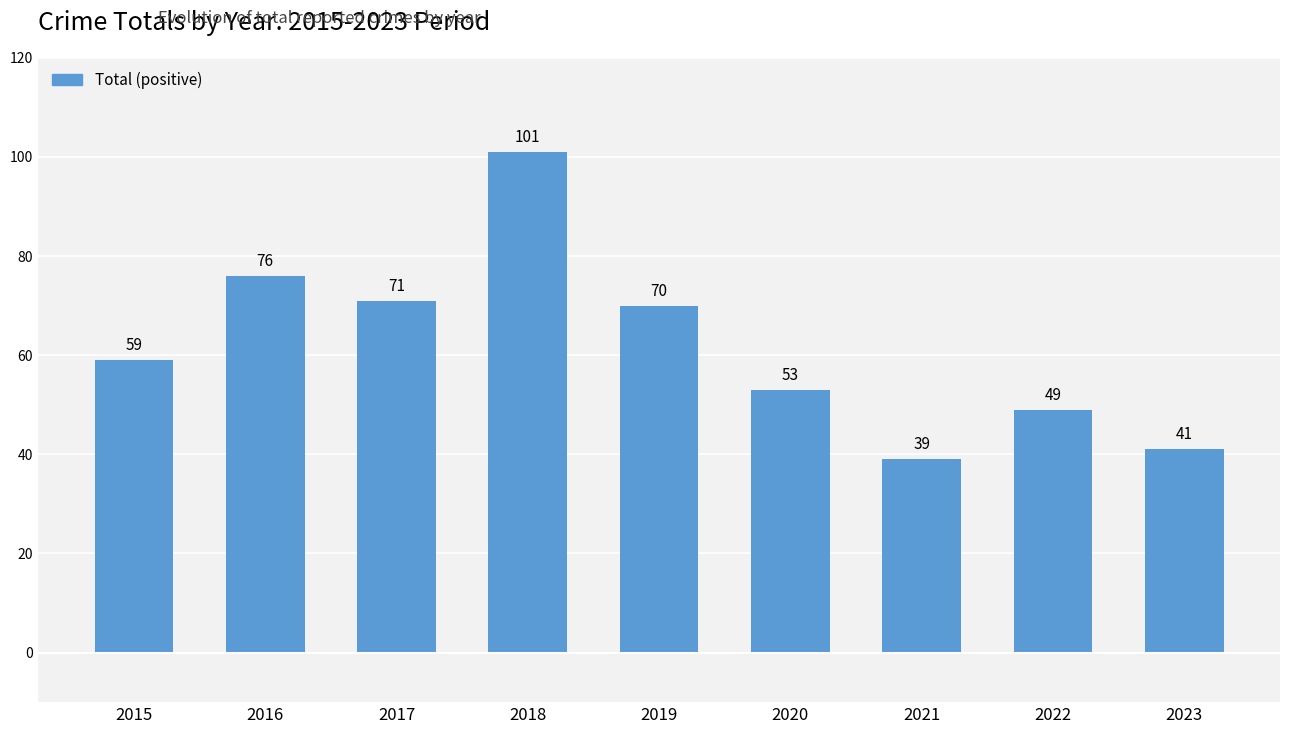

What is the smallest value displayed?

39